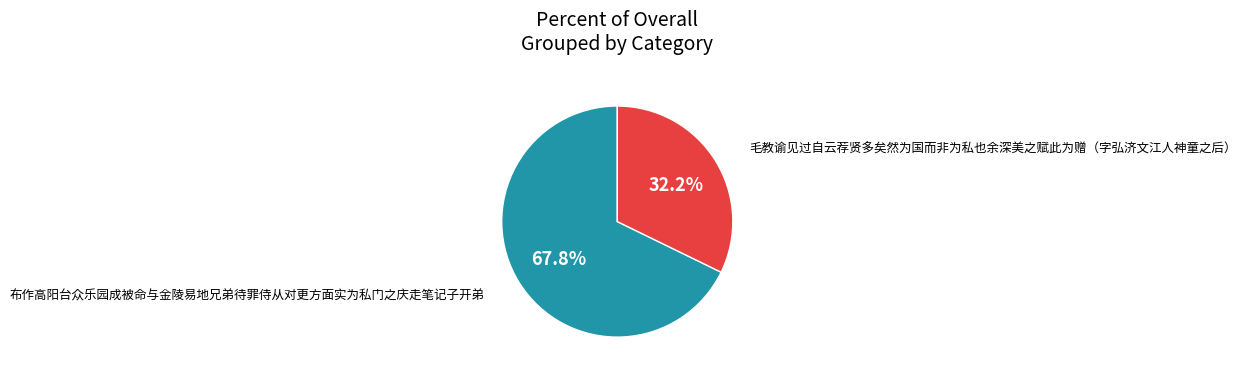

Is there a majority slice in this chart?

Yes